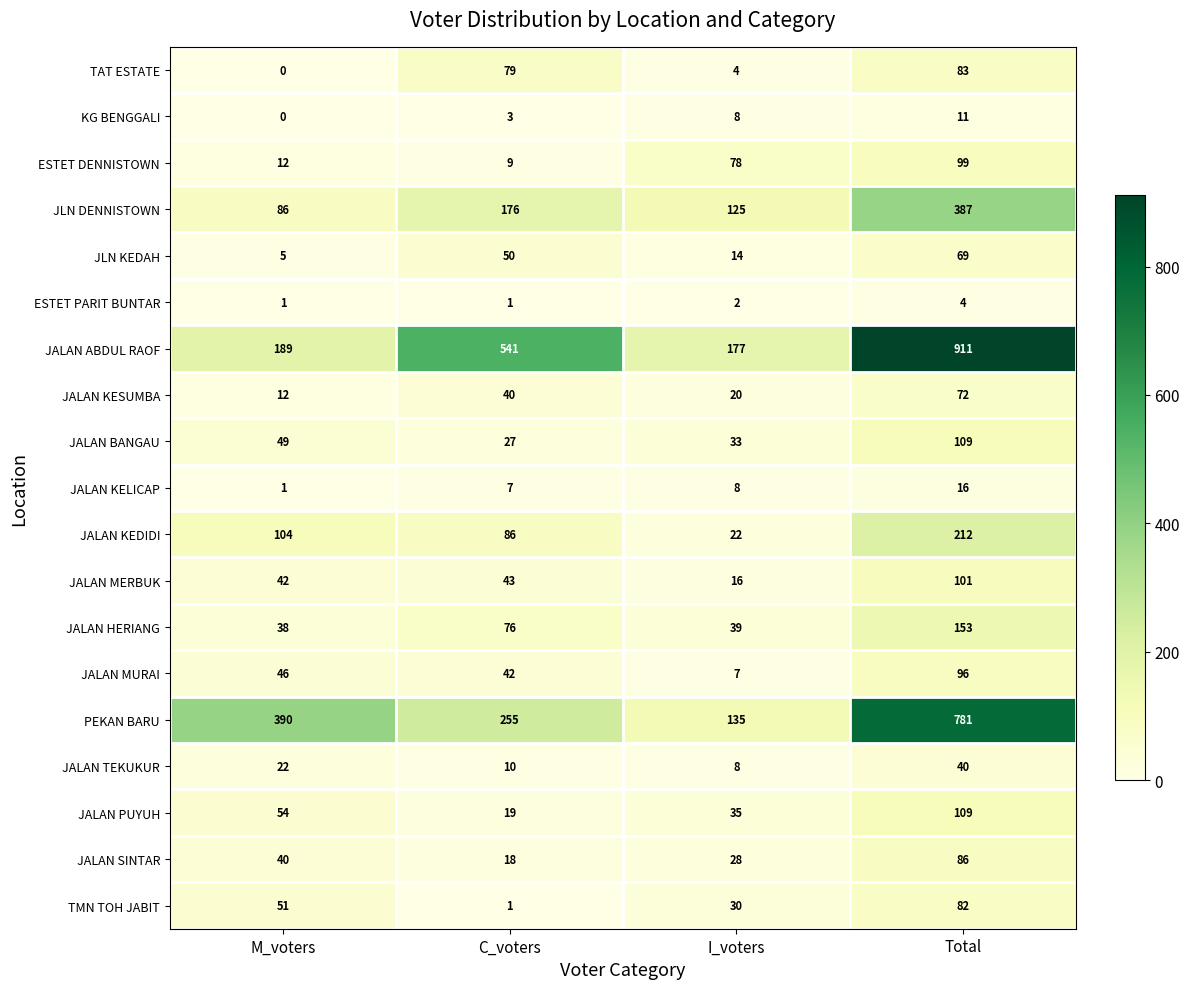

What is the difference between the highest and lowest values at C_voters?

540